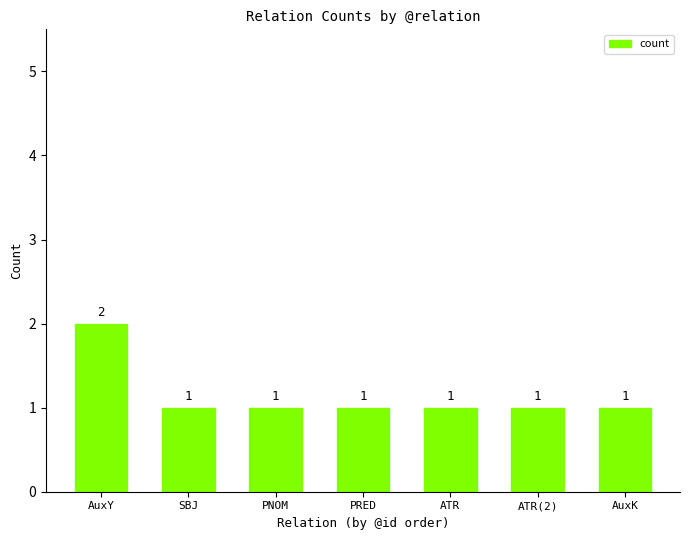

Is it true that the value at ATR(2) is 0?

False